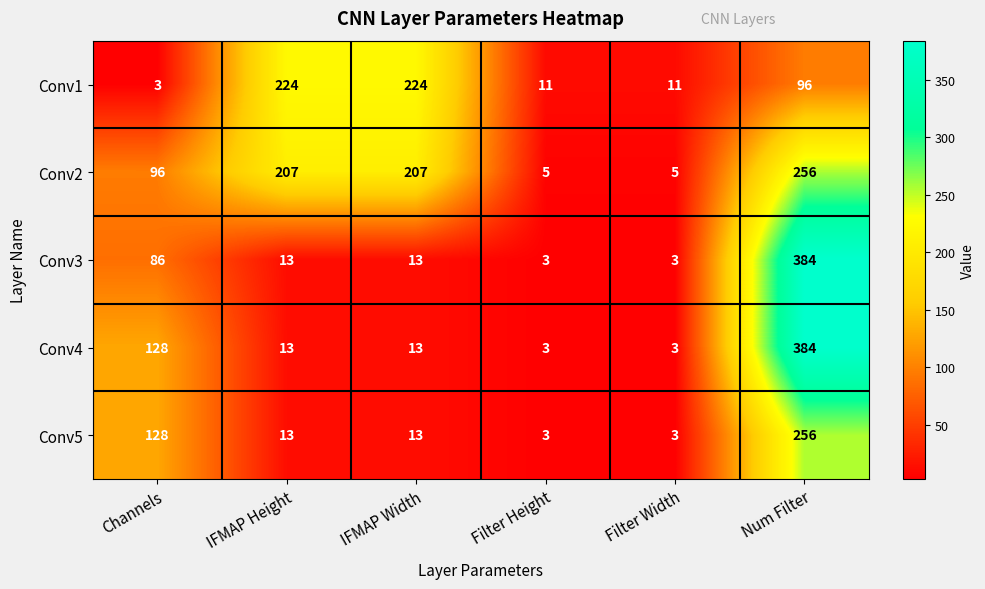

What is the sum of the Conv1 values at IFMAP Height and Num Filter?

320